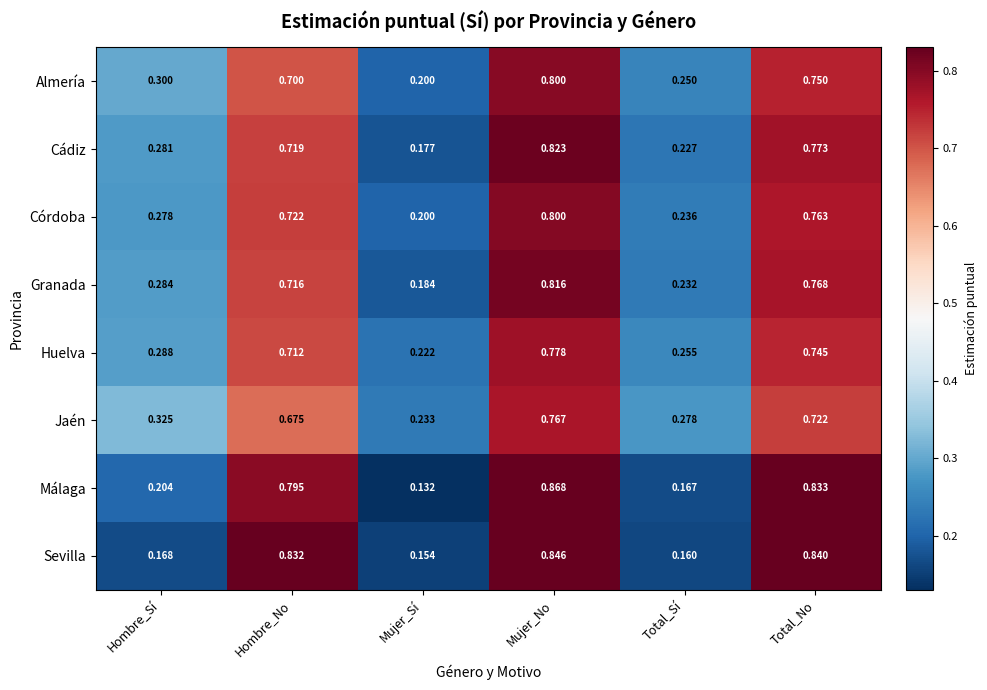

Which label corresponds to the smallest value in the chart?

Mujer_Sí